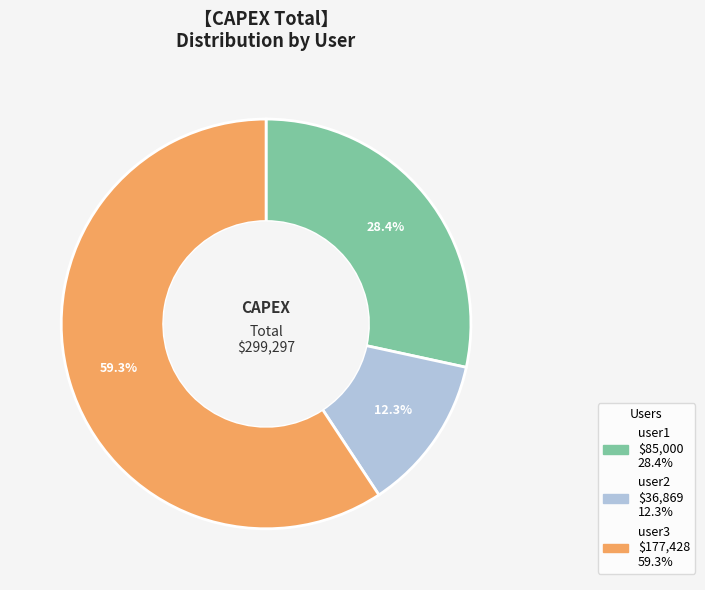

What portion of the pie excludes user3?

40.7%